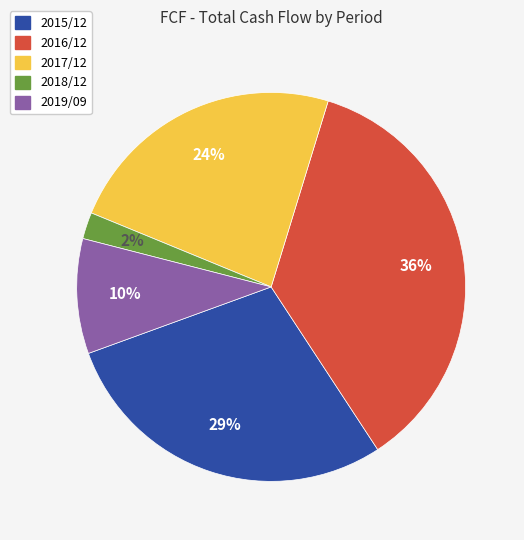

Between 2017/12 and 2015/12, which is larger?

2015/12